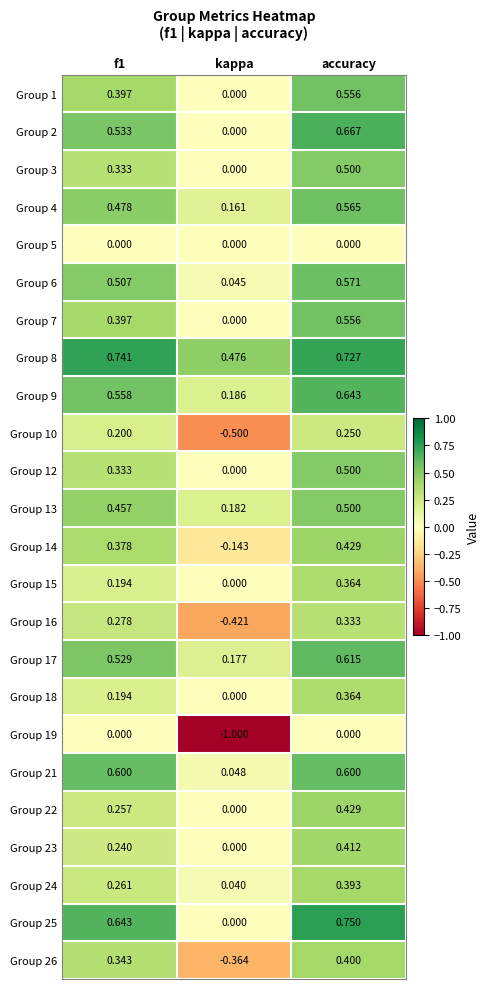

Where is Group 2 nearest to the value 0?

kappa